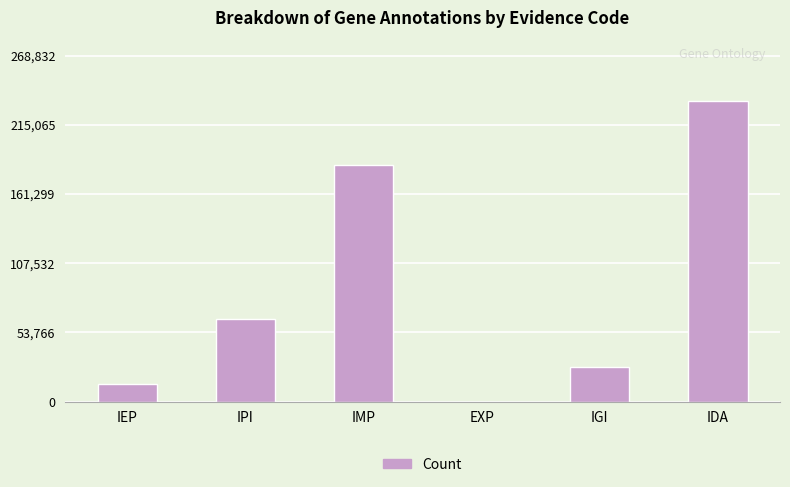

Reading right to left, transcribe all the data shown in this chart.

233767	26522	31	184084	63832	13972